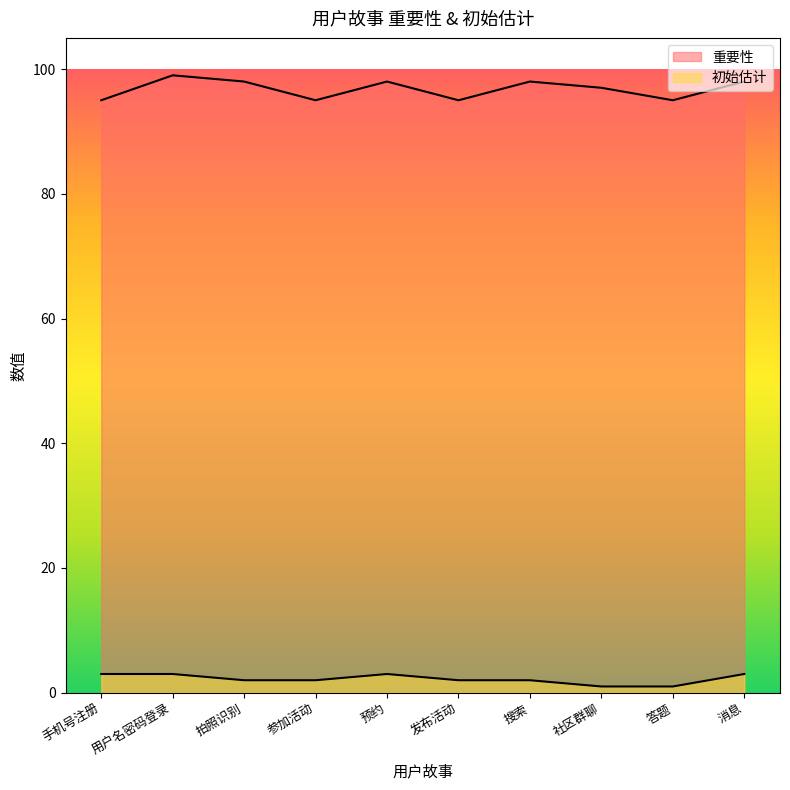

Which series has the largest range (max minus min)?

重要性